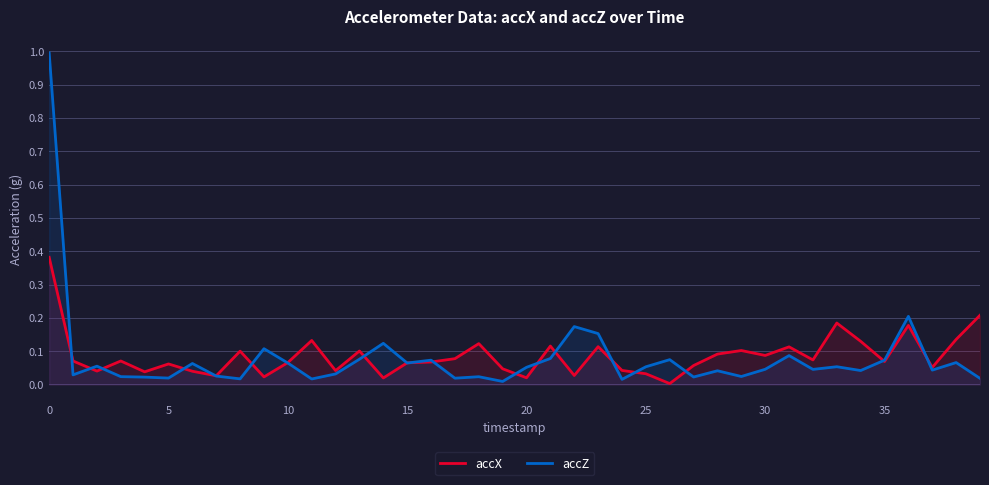

Reading left to right, extract all data points from this chart.

accX: 0.4	0.1	0.0	0.1	0.0	0.1	0.0	0.0	0.1	0.0	0.1	0.1	0.0	0.1	0.0	0.1	0.1	0.1	0.1	0.0	0.0	0.1	0.0	0.1	0.0	0.0	0.0	0.1	0.1	0.1	0.1	0.1	0.1	0.2	0.1	0.1	0.2	0.1	0.1	0.2
accZ: 1.0	0.0	0.1	0.0	0.0	0.0	0.1	0.0	0.0	0.1	0.1	0.0	0.0	0.1	0.1	0.1	0.1	0.0	0.0	0.0	0.1	0.1	0.2	0.2	0.0	0.1	0.1	0.0	0.0	0.0	0.0	0.1	0.0	0.1	0.0	0.1	0.2	0.0	0.1	0.0